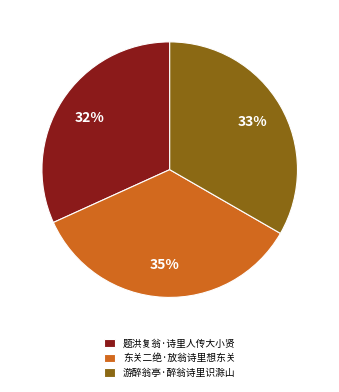

Rank the categories by value from lowest to highest.

题洪复翁·诗里人传大小贤, 游醉翁亭·醉翁诗里识滁山, 东关二绝·放翁诗里想东关